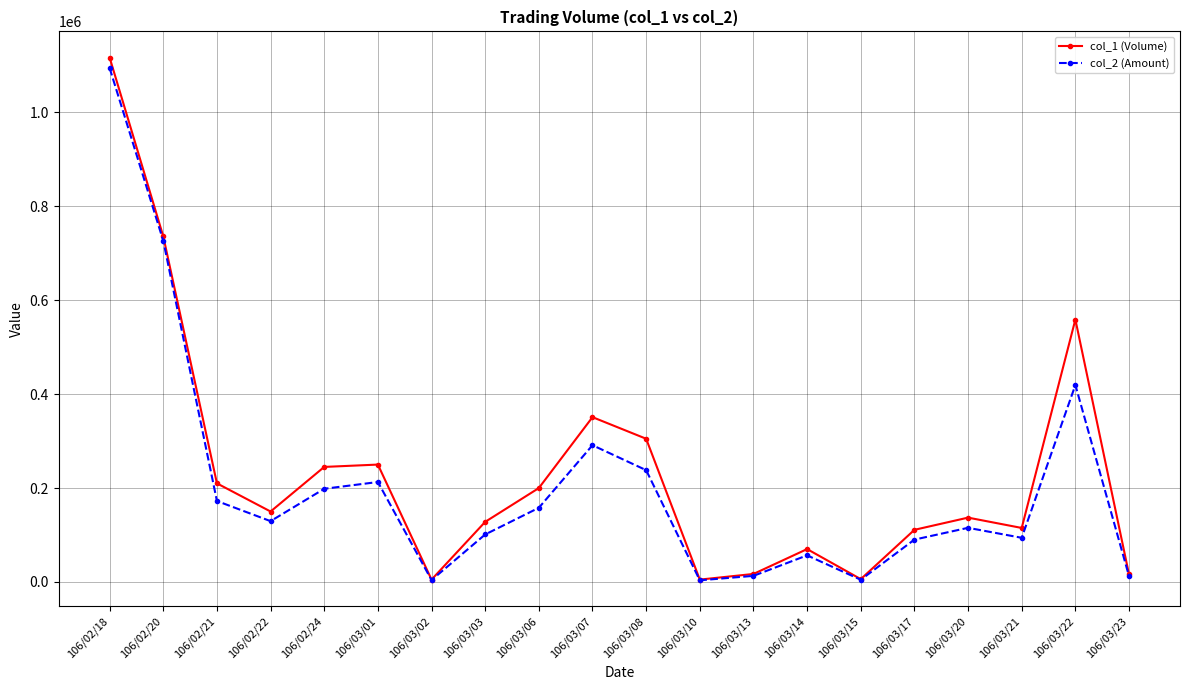

What is the difference between the maximum and minimum values in the col_1 (Volume) series?

1112000